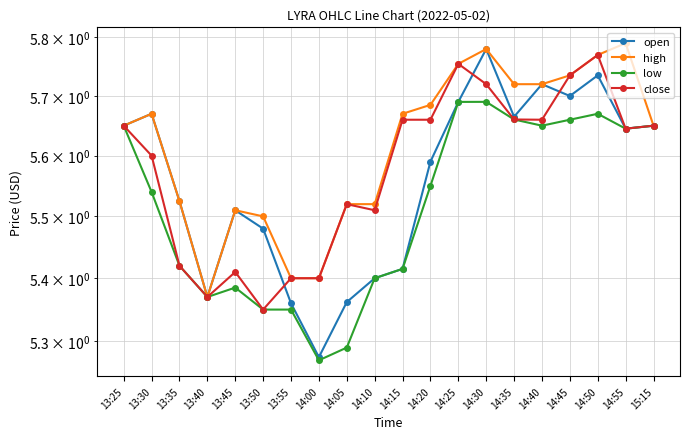

Reading left to right, extract all data points from this chart.

open: 5.7	5.7	5.5	5.4	5.5	5.5	5.4	5.3	5.4	5.4	5.4	5.6	5.7	5.8	5.7	5.7	5.7	5.7	5.6	5.7
high: 5.7	5.7	5.5	5.4	5.5	5.5	5.4	5.4	5.5	5.5	5.7	5.7	5.8	5.8	5.7	5.7	5.7	5.8	5.8	5.7
low: 5.7	5.5	5.4	5.4	5.4	5.3	5.3	5.3	5.3	5.4	5.4	5.5	5.7	5.7	5.7	5.7	5.7	5.7	5.6	5.7
close: 5.7	5.6	5.4	5.4	5.4	5.3	5.4	5.4	5.5	5.5	5.7	5.7	5.8	5.7	5.7	5.7	5.7	5.8	5.6	5.7